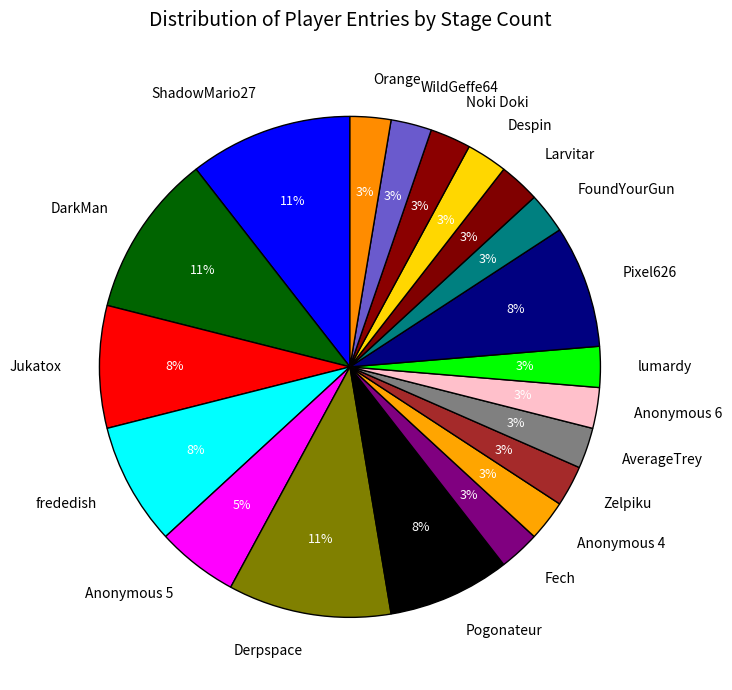

Is there any slice that represents more than half of the pie?

No